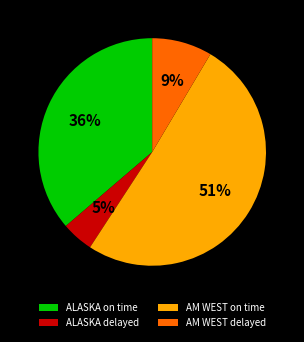

Combined, do ALASKA on time and AM WEST delayed account for over 50%?

No